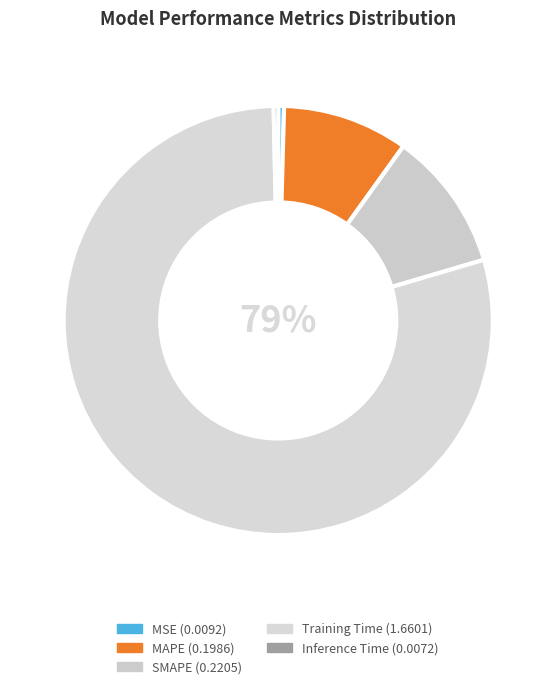

How many slices are in this pie chart?

5